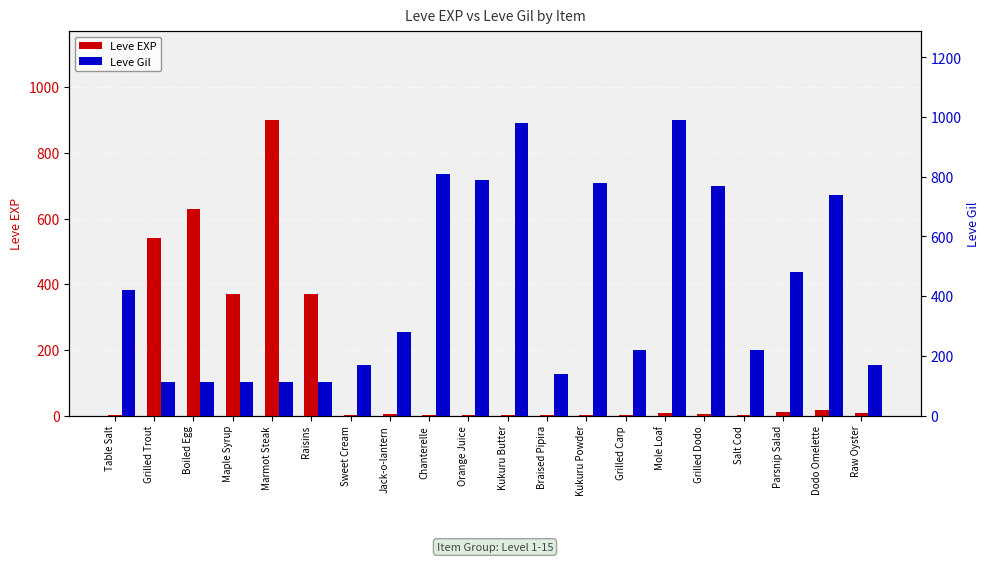

Reading right to left, what are all the values shown in this chart?

Leve EXP: 7	17	10	3	4	9	3	3	3	1	2	1	6	1	370	900	370	630	540	1
Leve Gil: 170	740	480	220	770	990	220	780	140	980	790	810	280	170	112	113	112	112	112	420